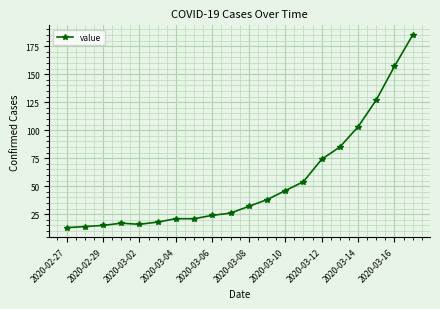

What is the difference between the maximum and second lowest values?

171